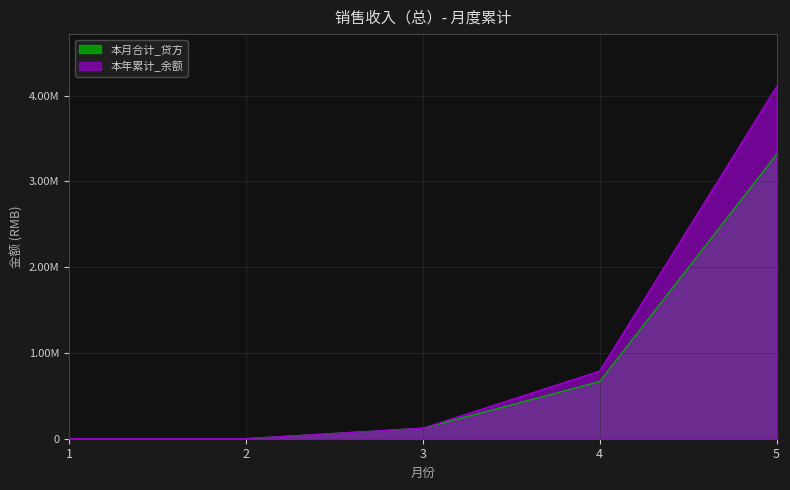

Between 3 and 2, which is larger?

3